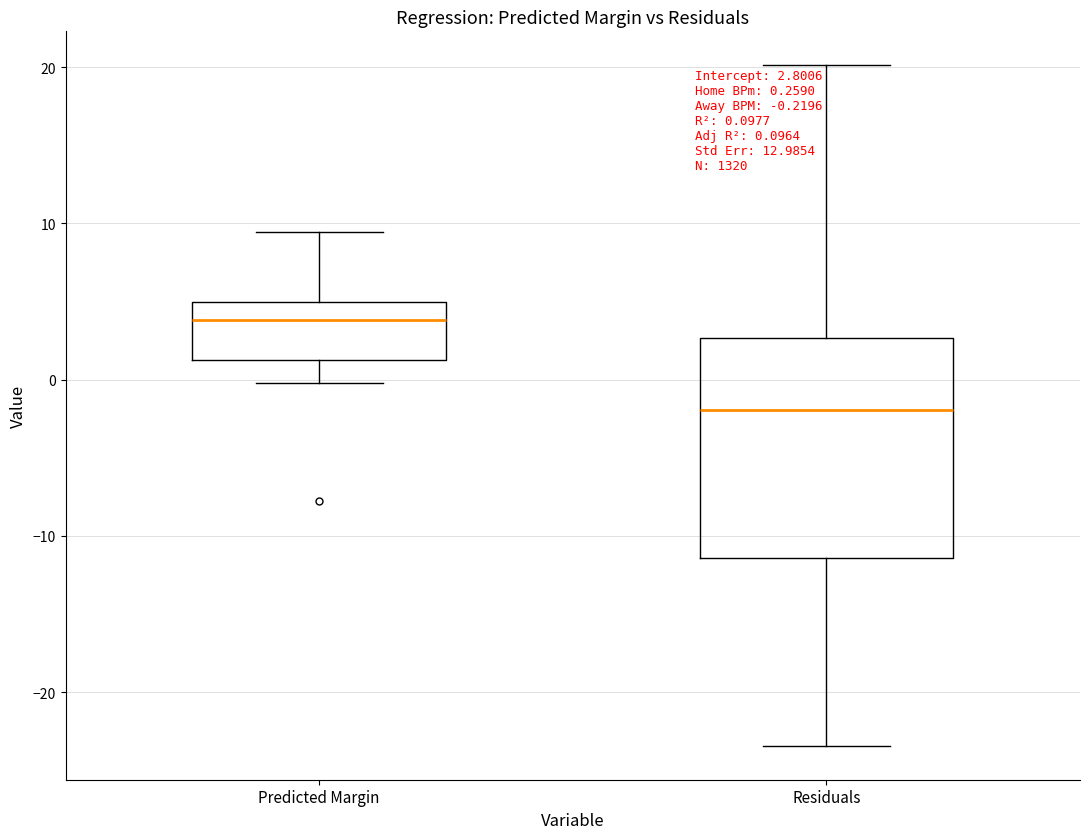

Comparing the boxes themselves (not the whiskers), which one is the tallest?

Residuals